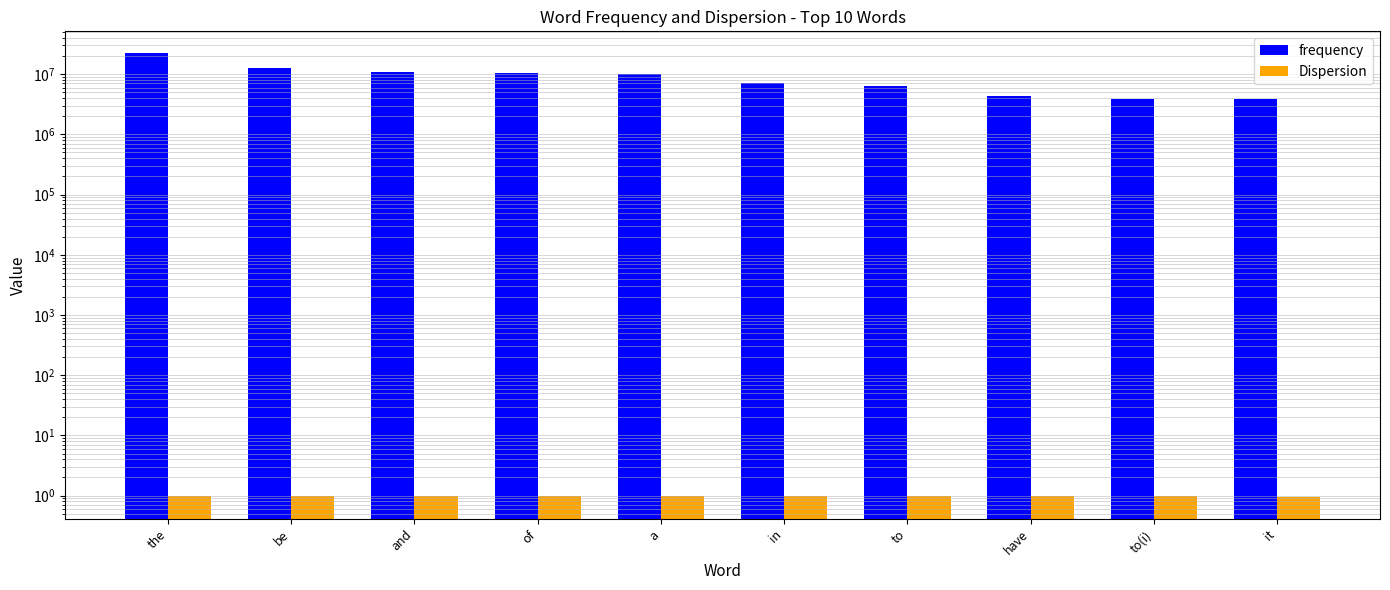

What is the sum of all Dispersion values?

9.8